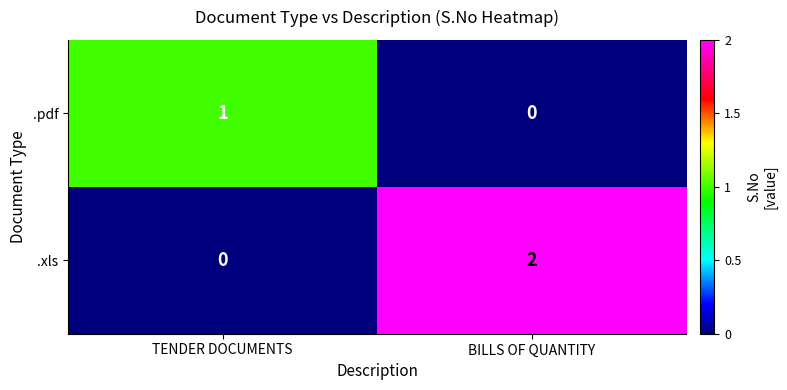

Is it true that .pdf equals 1 at TENDER DOCUMENTS?

True